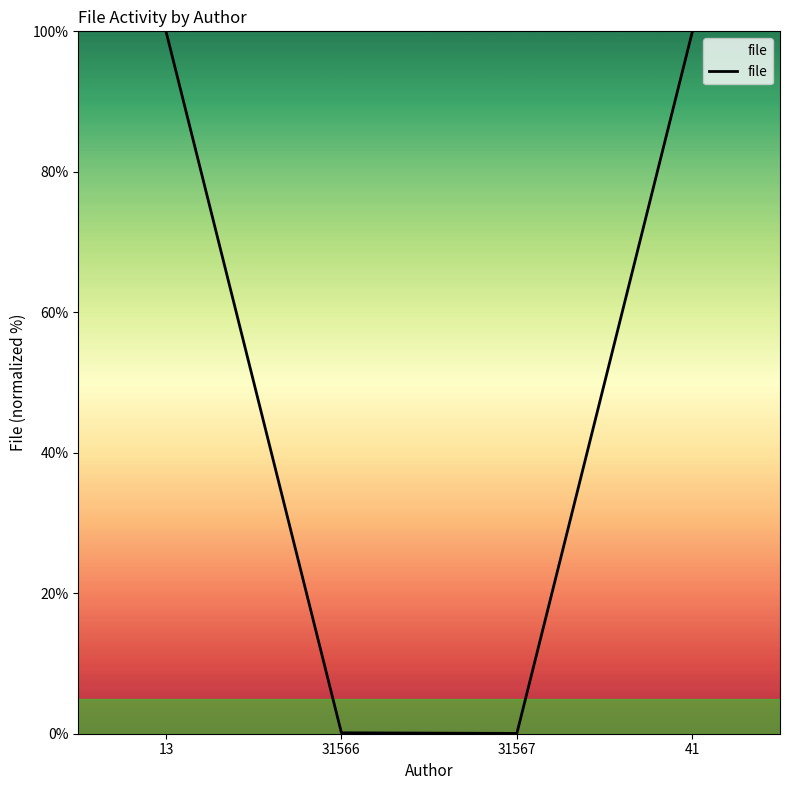

What is the sum of all values?

200.1